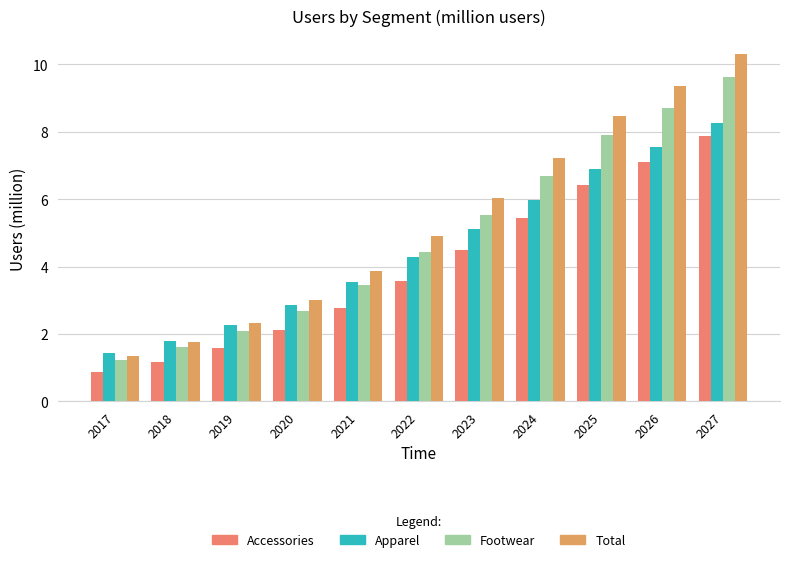

What is the total value across all series at 2025?

29.7